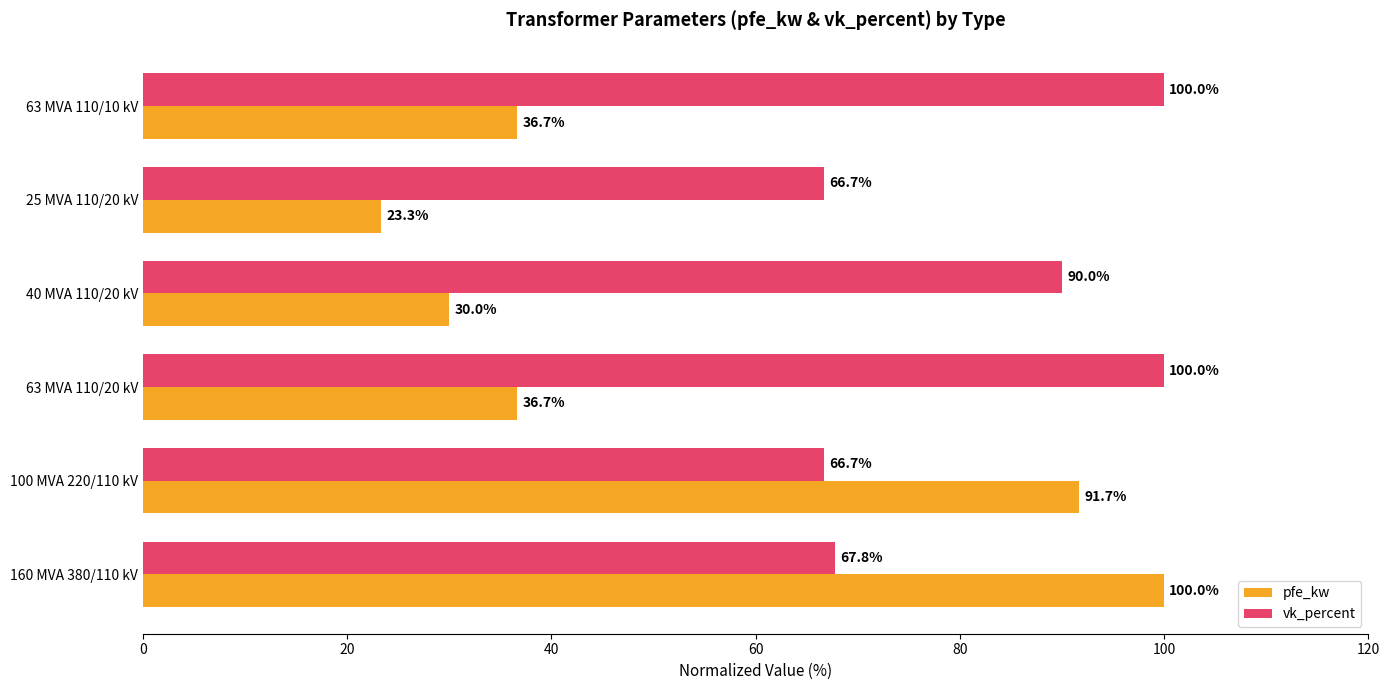

What is the highest value of the pfe_kw series?

100.0